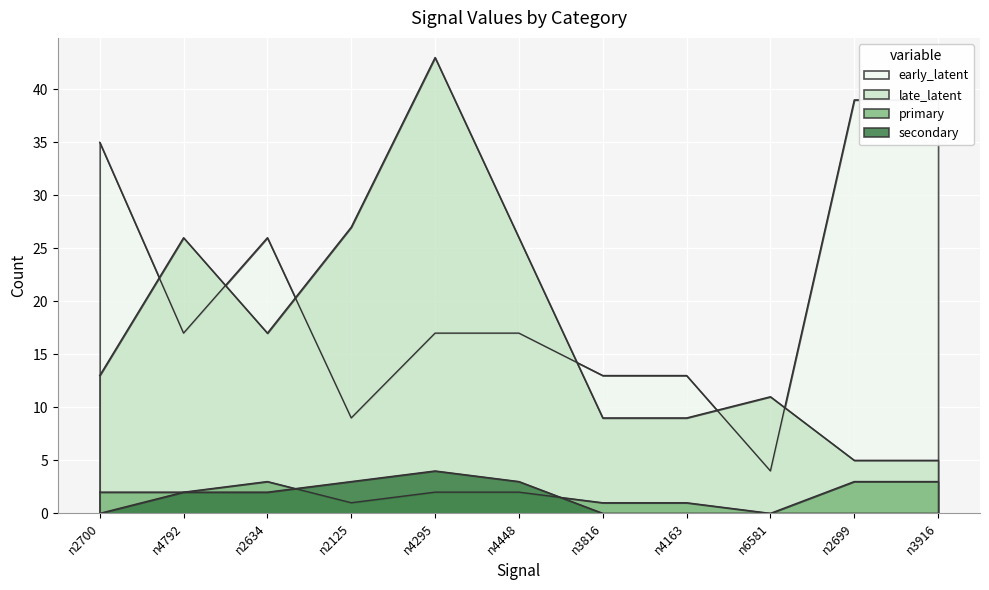

Which series has the largest total across all categories?

CC1